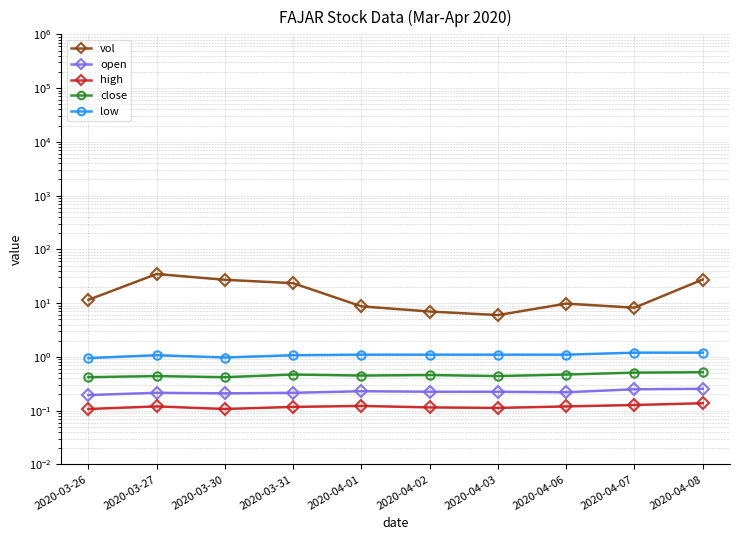

What is the total value across all series at 2020-04-02?

8.9